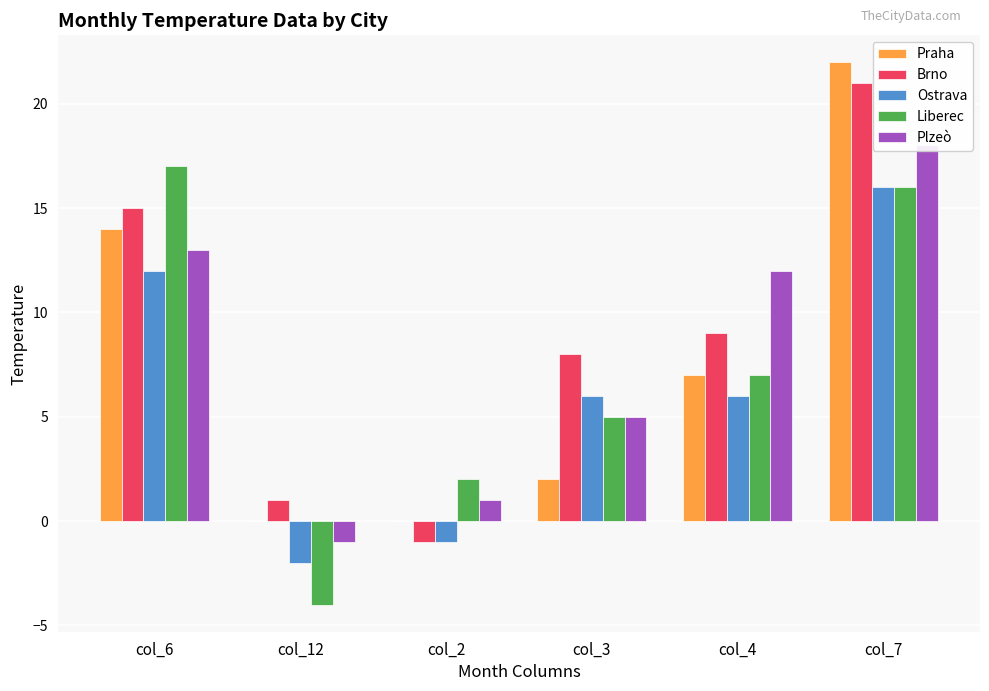

How many data points in Plzeò are less than 12?

3